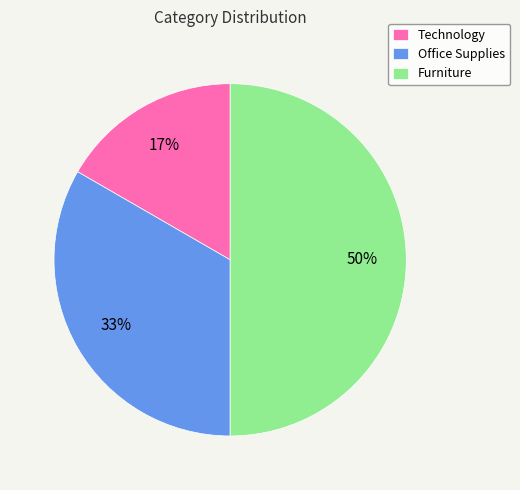

To the nearest percent, what is the combined percentage of Furniture and Technology?

67%